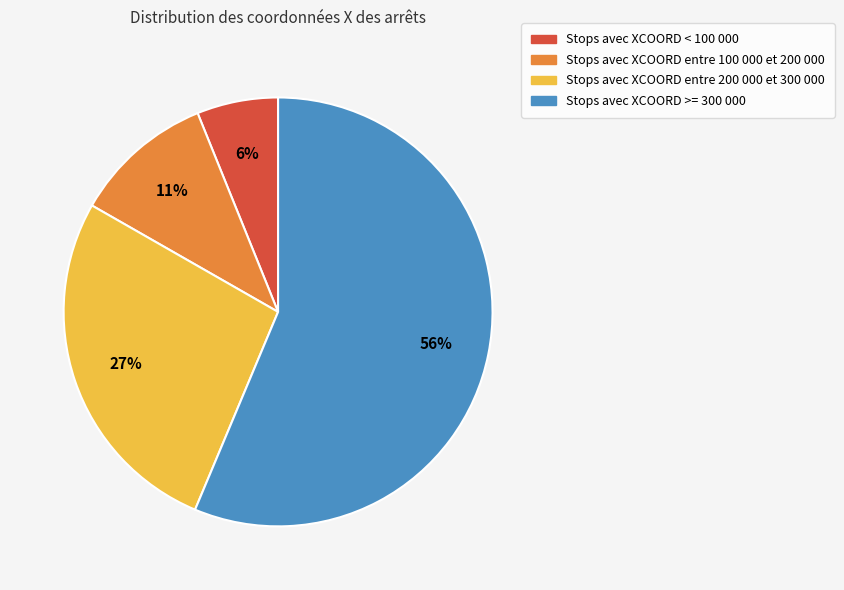

To the nearest percent, what is the average slice percentage?

25%